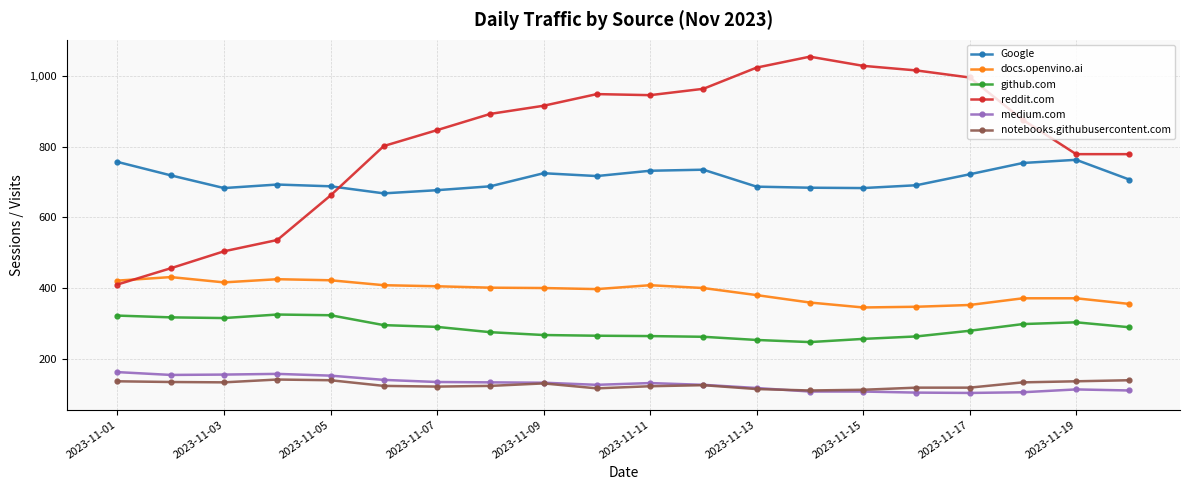

True or false: medium.com has more than 2 interior local peaks.

True